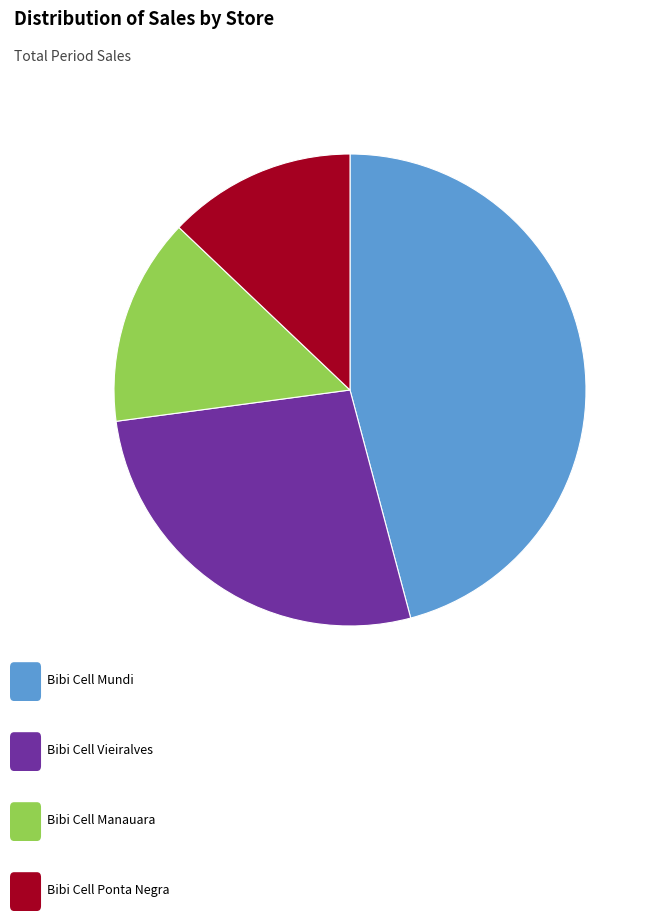

Does any single category account for the majority?

No